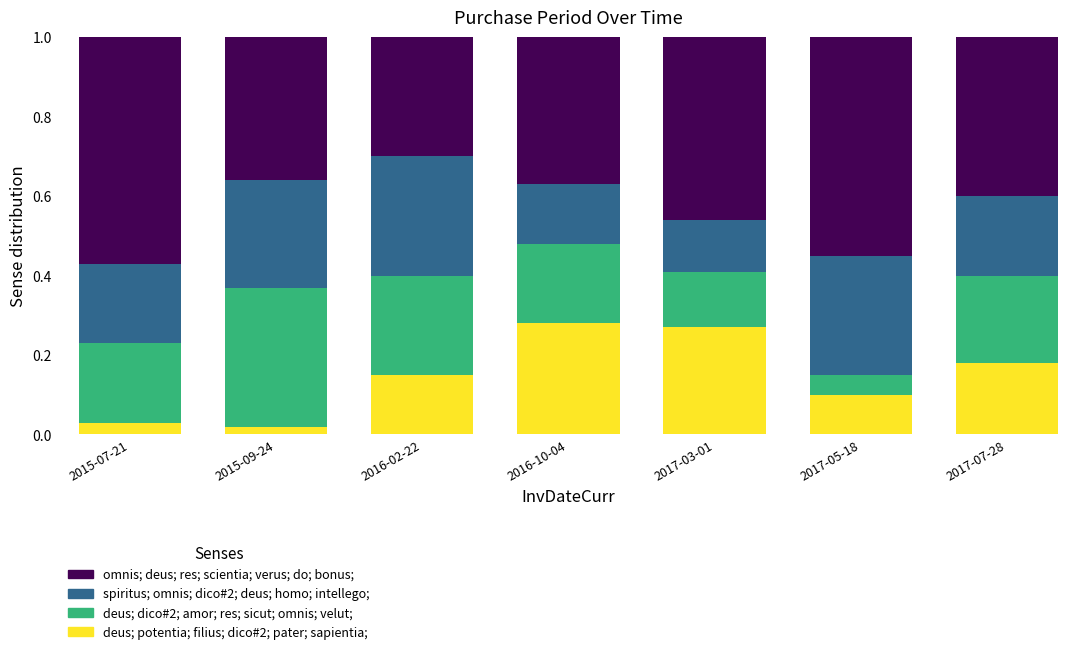

What is the sum of all deus; potentia; filius; dico#2; pater; sapientia; values?

1.0